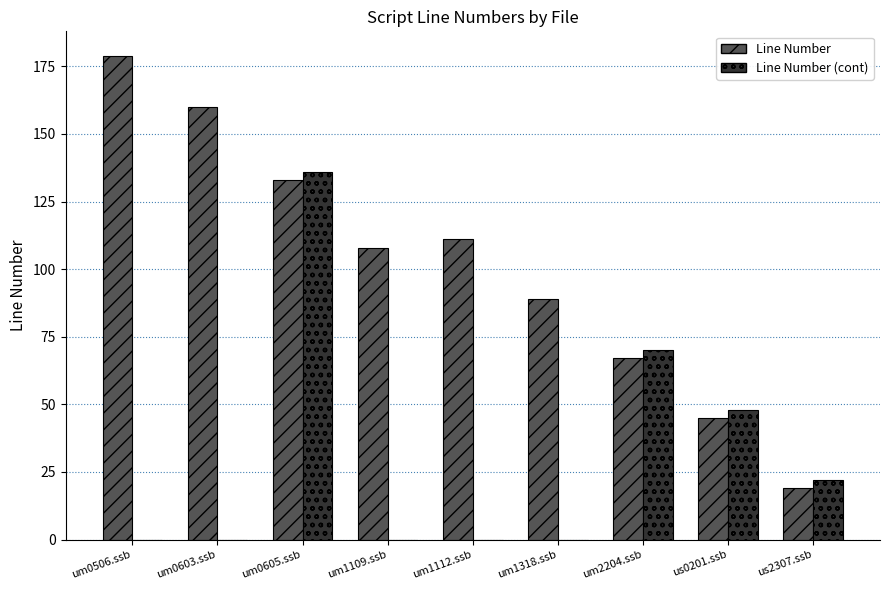

Is it true that Line Number equals 179 at um0506.ssb?

True